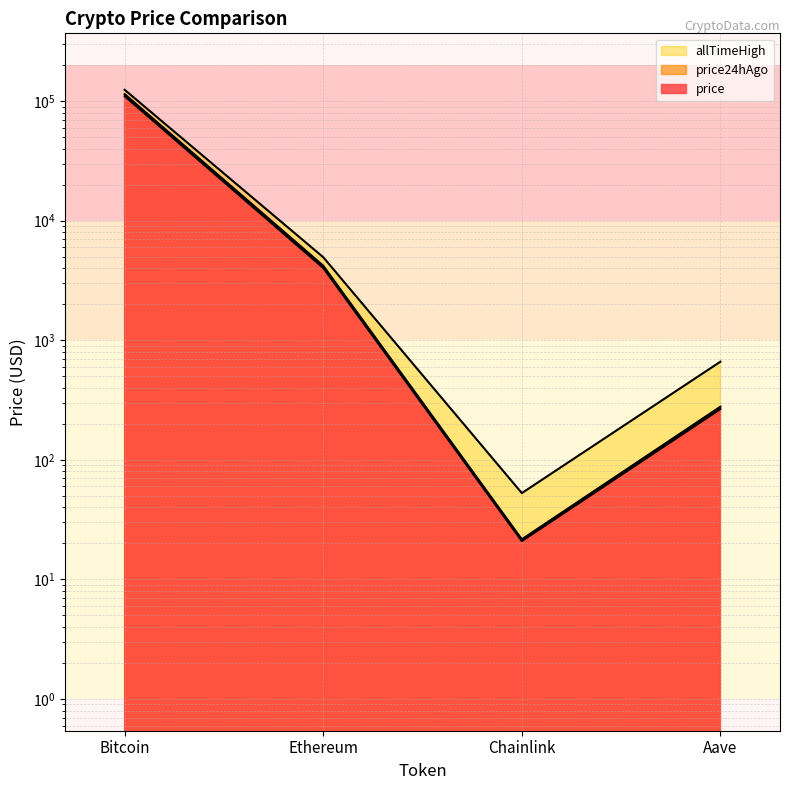

What is the label of the 3rd point from the right?

Ethereum